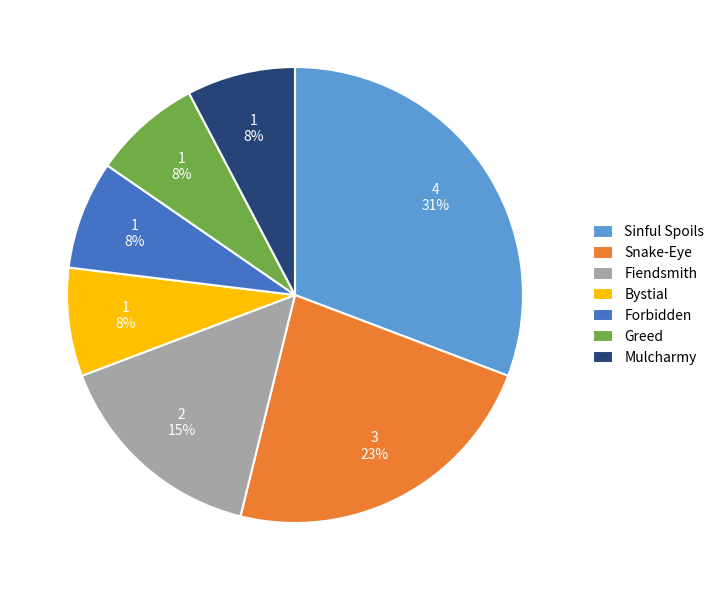

How many slices are in this pie chart?

7